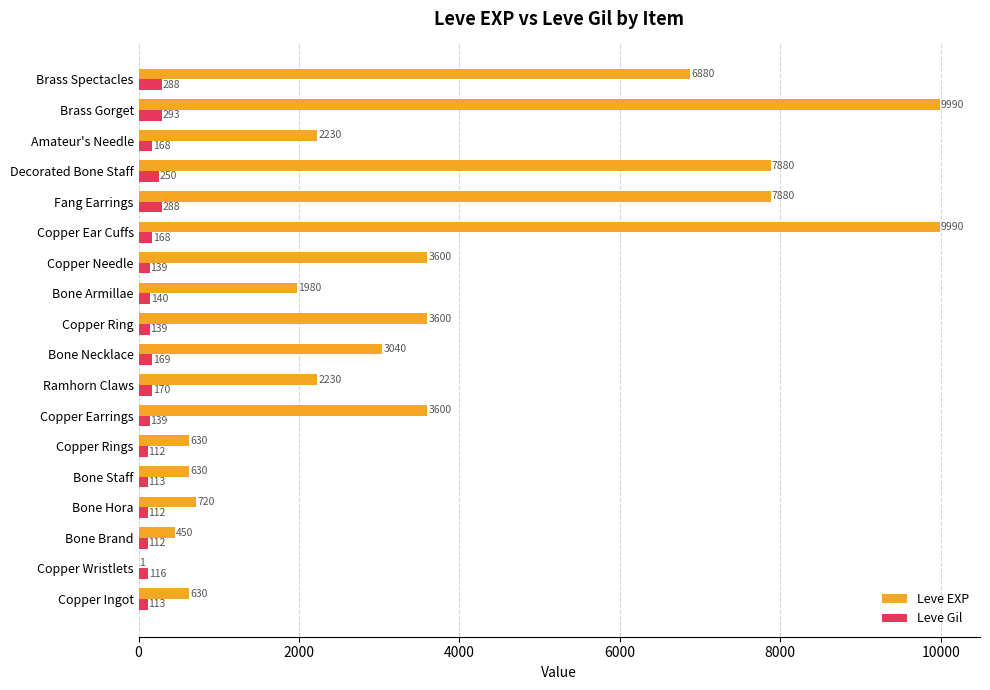

True or false: Leve EXP has a value of 7880 at Decorated Bone Staff.

True